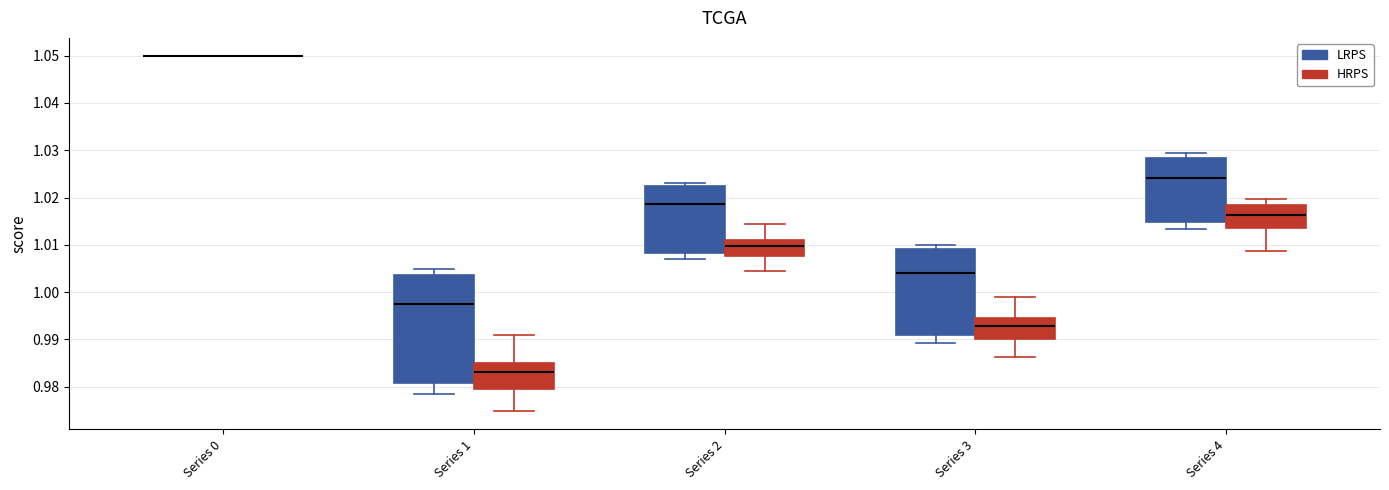

Reading left to right, read every box against the y-axis: the position of its median line, the range the box covers, and the ends of its whiskers. The values are not printed on the chart, so give them approximately, as read against the axis.

Series 0 (LRPS): box collapsed to a line at 1.050, whiskers 1.050 to 1.050
Series 0 (HRPS): box collapsed to a line at 1.050, whiskers 1.050 to 1.050
Series 1 (LRPS): median 0.998, box 0.981 to 1.004, whiskers 0.978 to 1.005
Series 1 (HRPS): median 0.983, box 0.980 to 0.985, whiskers 0.975 to 0.991
Series 2 (LRPS): median 1.019, box 1.008 to 1.022, whiskers 1.007 to 1.023
Series 2 (HRPS): median 1.010, box 1.008 to 1.011, whiskers 1.005 to 1.014
Series 3 (LRPS): median 1.004, box 0.991 to 1.009, whiskers 0.989 to 1.010
Series 3 (HRPS): median 0.993, box 0.990 to 0.994, whiskers 0.986 to 0.999
Series 4 (LRPS): median 1.024, box 1.015 to 1.028, whiskers 1.013 to 1.029
Series 4 (HRPS): median 1.016, box 1.014 to 1.018, whiskers 1.009 to 1.020